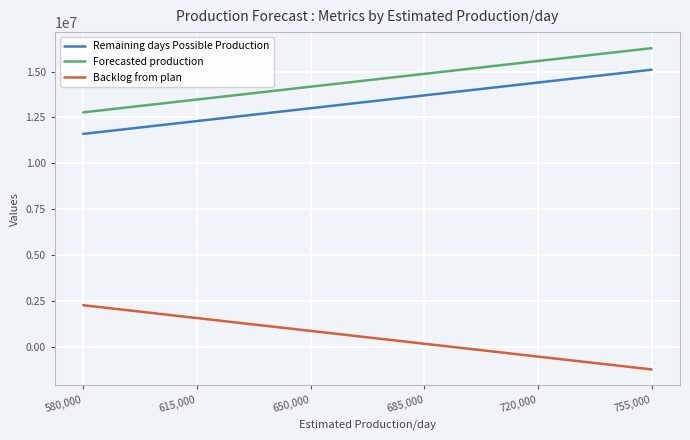

Rank the series by their maximum value, from lowest to highest.

Backlog from plan, Remaining days Possible Production, Forecasted production